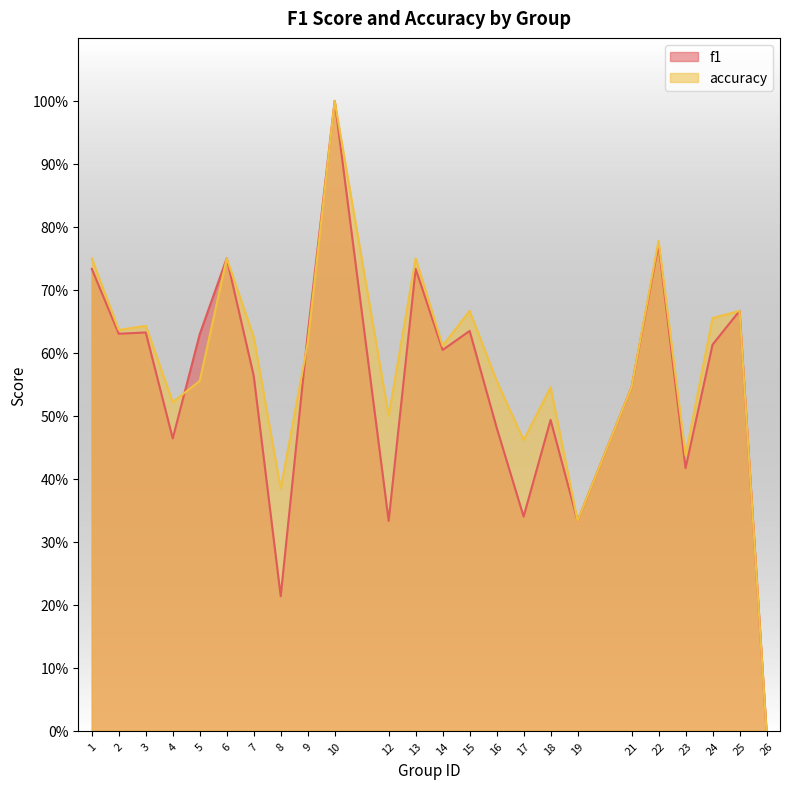

Is the value of accuracy at 14 greater than the value of f1 at 8?

Yes